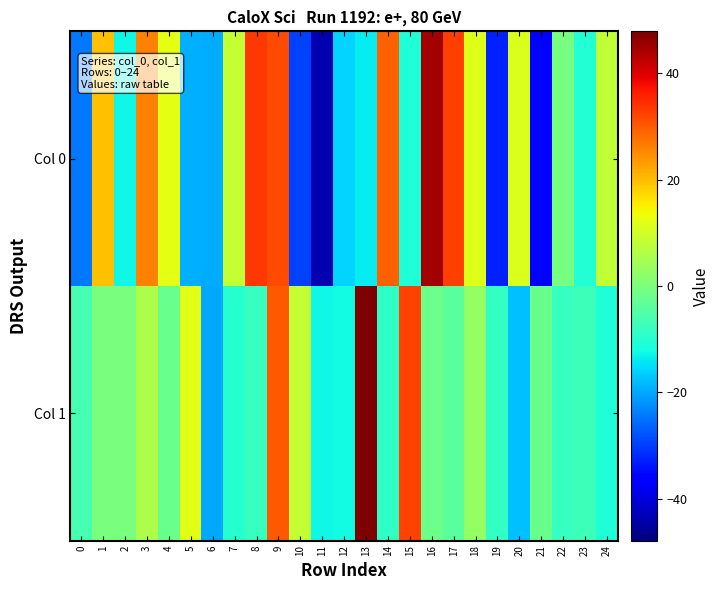

What is the difference between the highest and lowest values at 3?

20.1